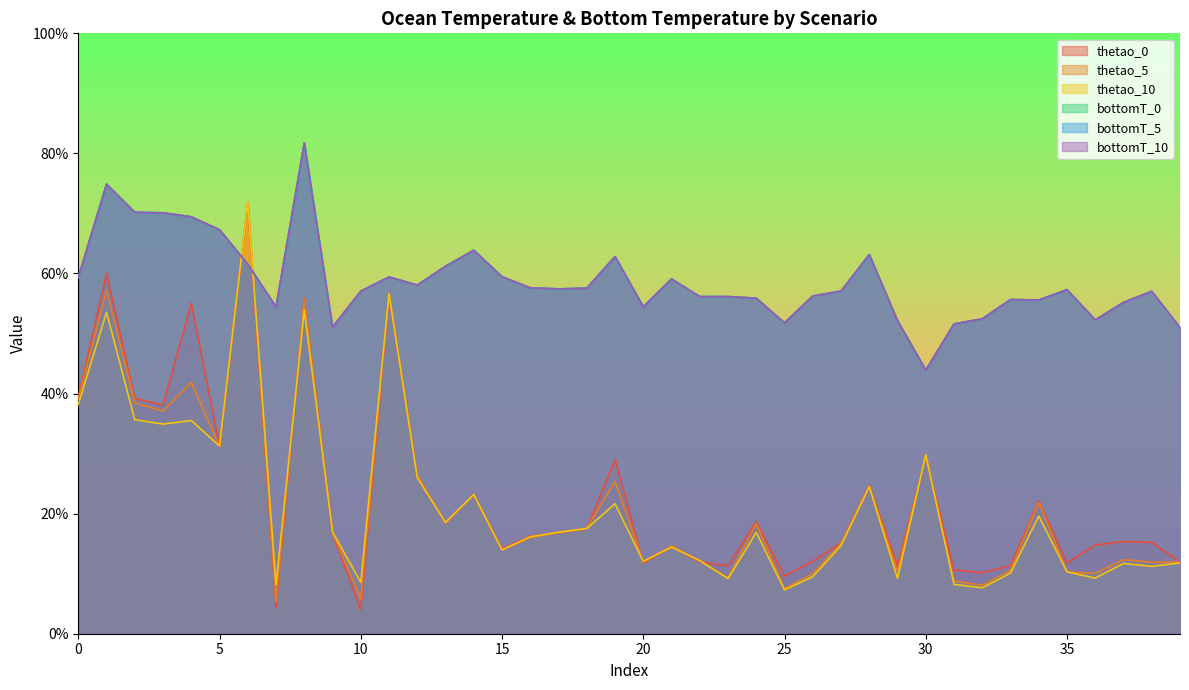

How many lines are shown in the chart?

6